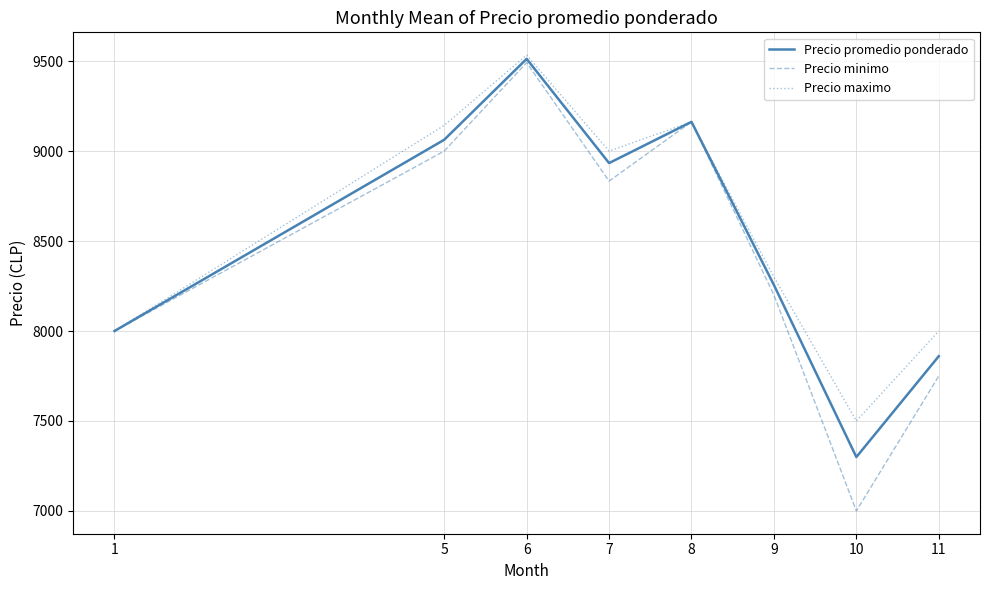

Reading left to right, transcribe all the data shown in this chart.

Precio promedio ponderado: 8000.0	9062.9	9512.5	8933.3	9162.5	8255.6	7299.5	7860.0
Precio minimo: 8000.0	9000.0	9491.7	8833.3	9162.5	8200.0	7000.0	7750.0
Precio maximo: 8000.0	9142.9	9533.3	9000.0	9162.5	8300.0	7500.0	8000.0